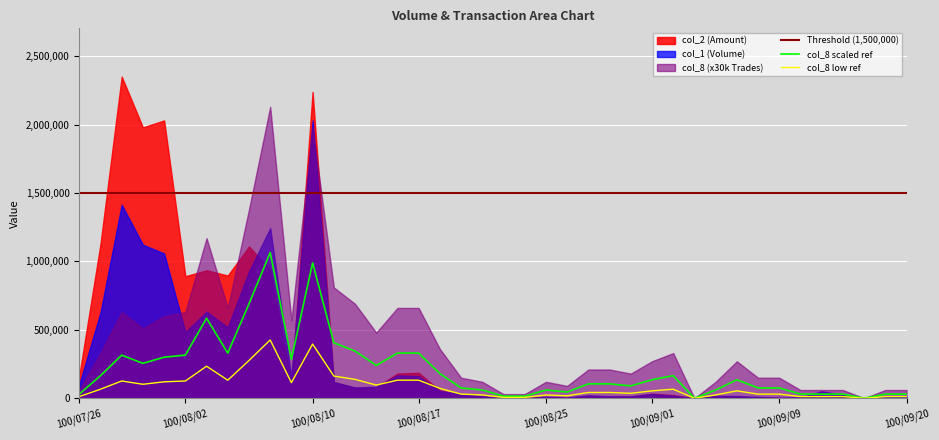

True or false: col_2 has more than 0 interior local peaks.

True